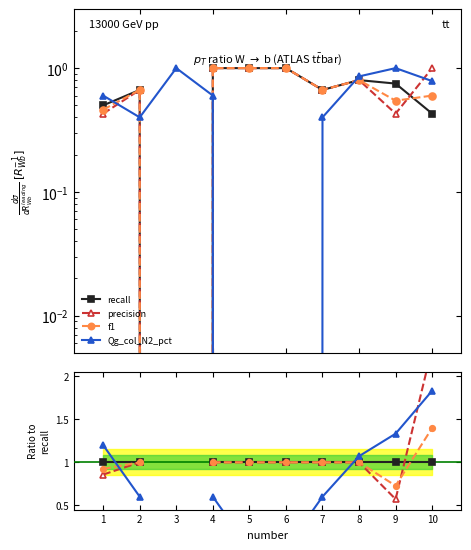

What is the difference between the maximum and second lowest values in the f1 series?

0.4